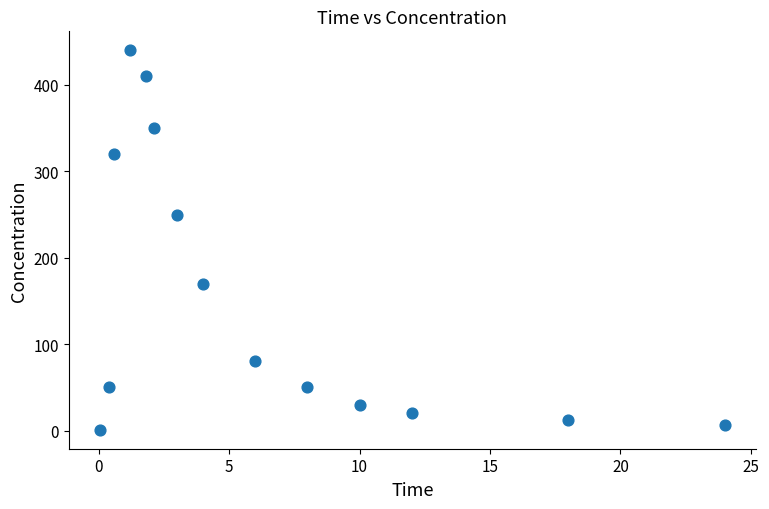

What Y value in the scatter plot is closest to 220?

250